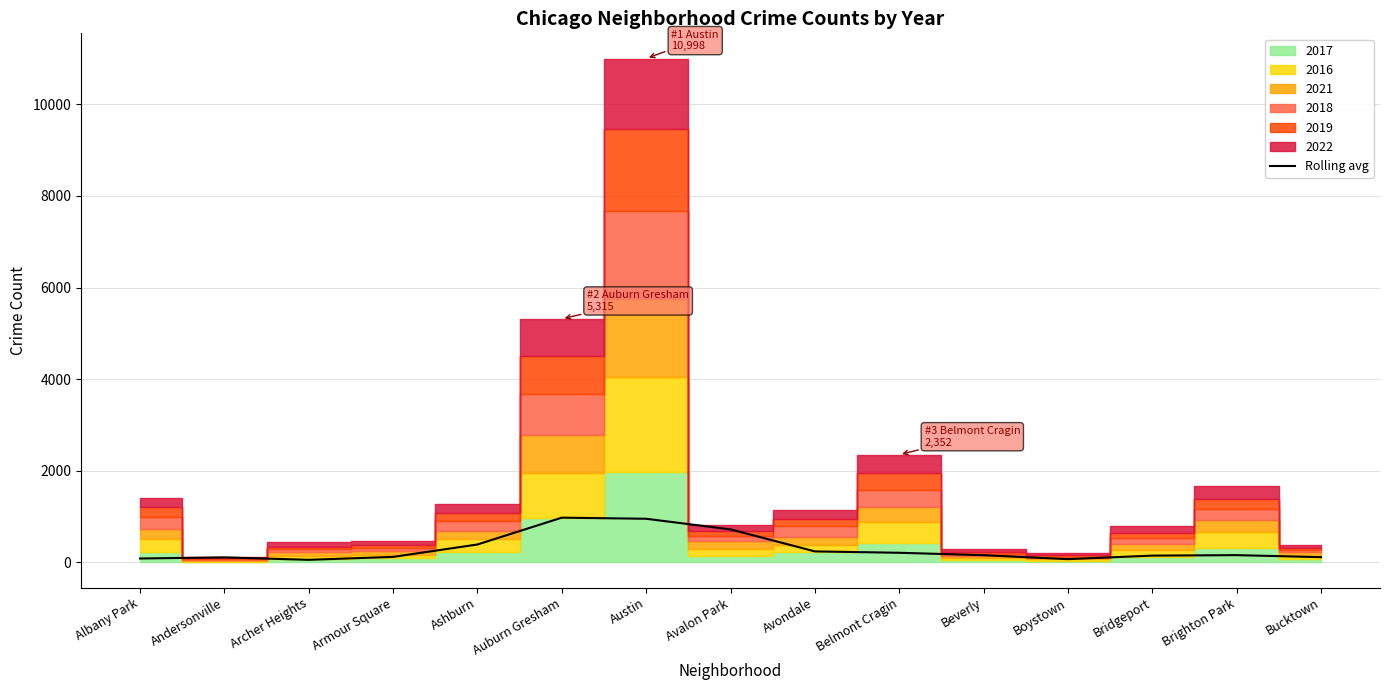

Where is the first local maximum?

Andersonville